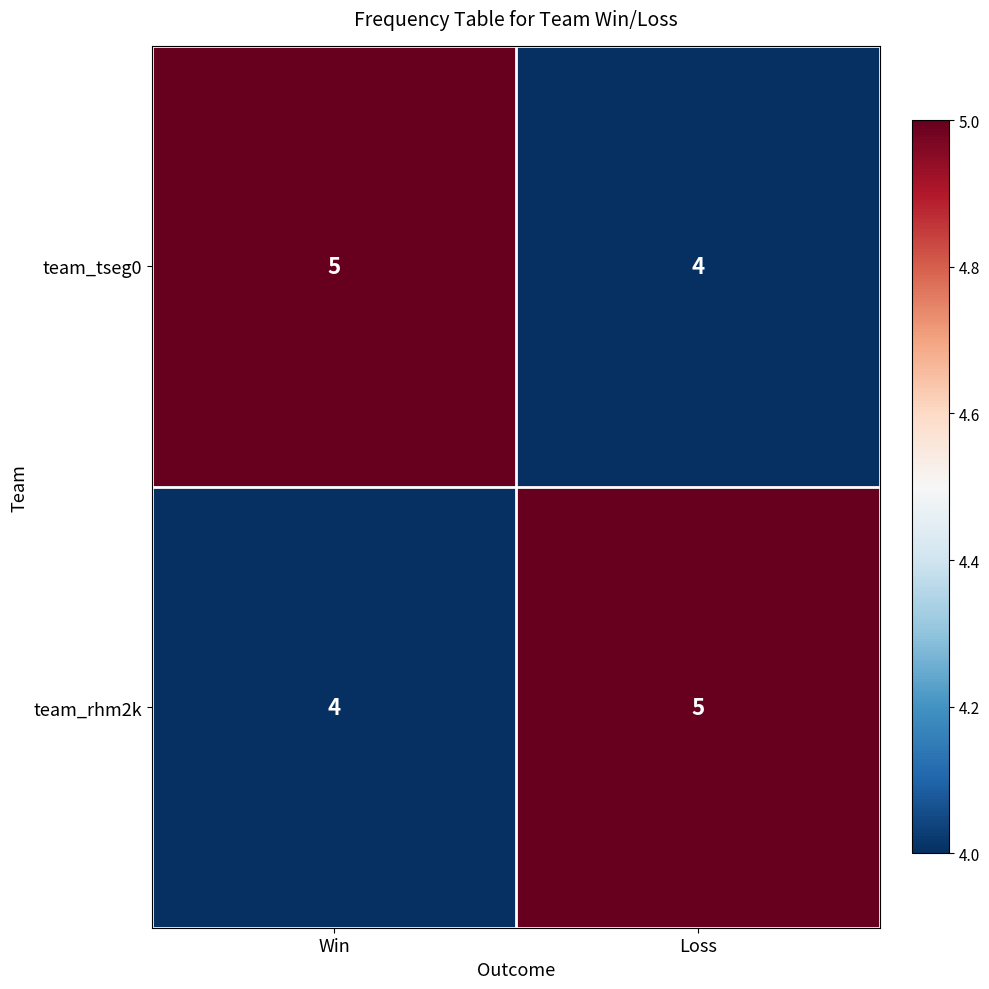

What is the smallest value displayed?

4